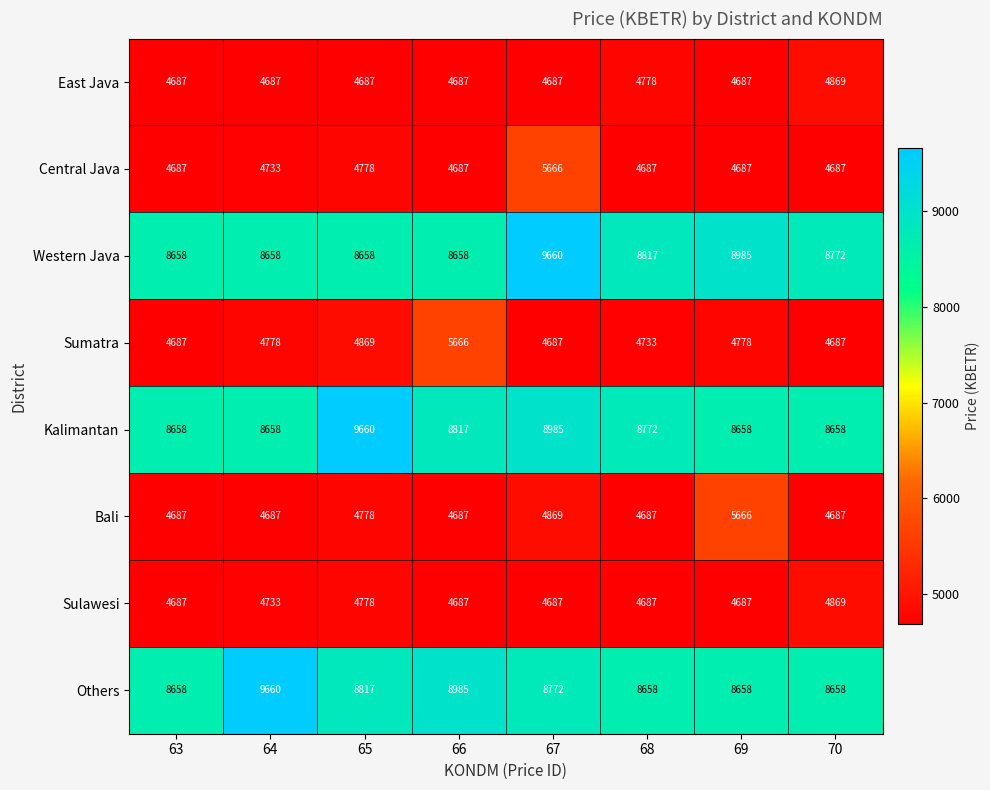

Is the value of Bali at 69 greater than the value of Western Java at 64?

No